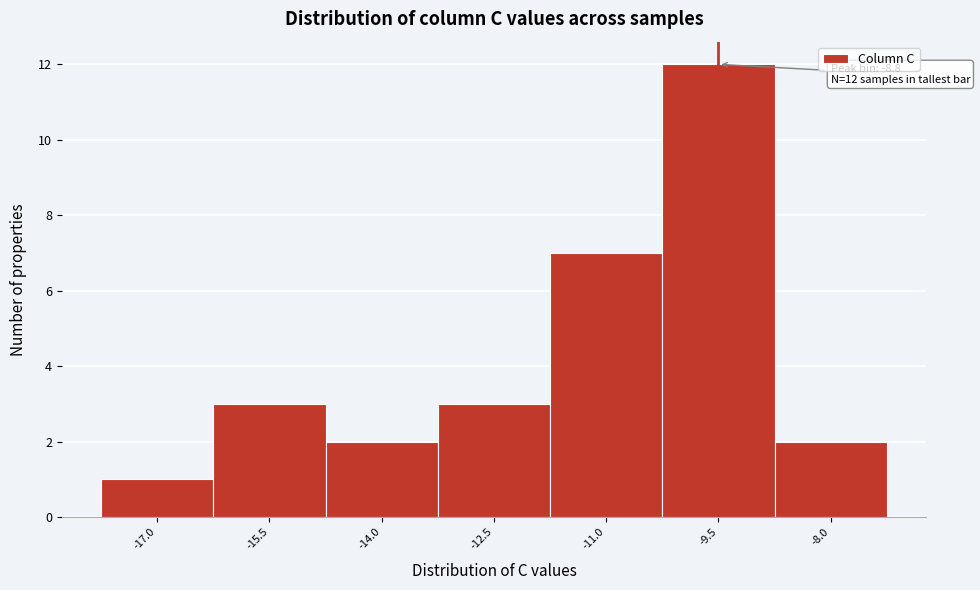

Reading right to left, transcribe all the data shown in this chart.

2	12	7	3	2	3	1